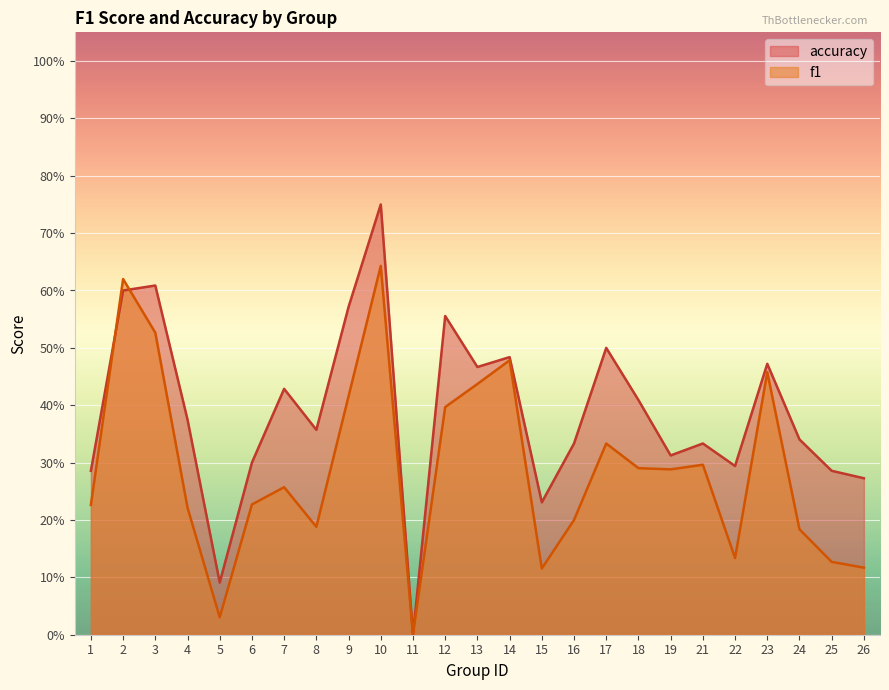

Reading left to right, list all the values displayed in this chart.

f1: 1=0.2	2=0.6	3=0.5	4=0.2	5=0.0	6=0.2	7=0.3	8=0.2	9=0.4	10=0.6	11=0.0	12=0.4	13=0.4	14=0.5	15=0.1	16=0.2	17=0.3	18=0.3	19=0.3	21=0.3	22=0.1	23=0.5	24=0.2	25=0.1	26=0.1
accuracy: 1=0.3	2=0.6	3=0.6	4=0.4	5=0.1	6=0.3	7=0.4	8=0.4	9=0.6	10=0.8	11=0.0	12=0.6	13=0.5	14=0.5	15=0.2	16=0.3	17=0.5	18=0.4	19=0.3	21=0.3	22=0.3	23=0.5	24=0.3	25=0.3	26=0.3